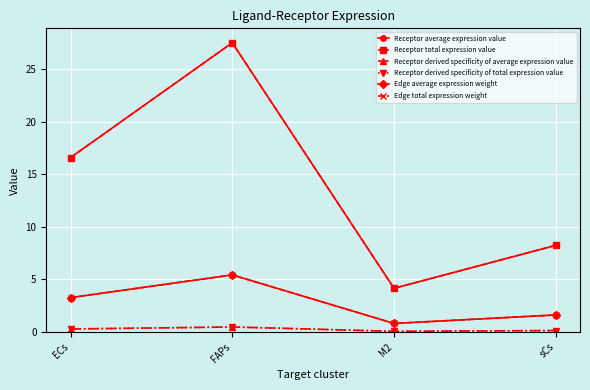

Read the Receptor total expression value value at FAPs.

27.5